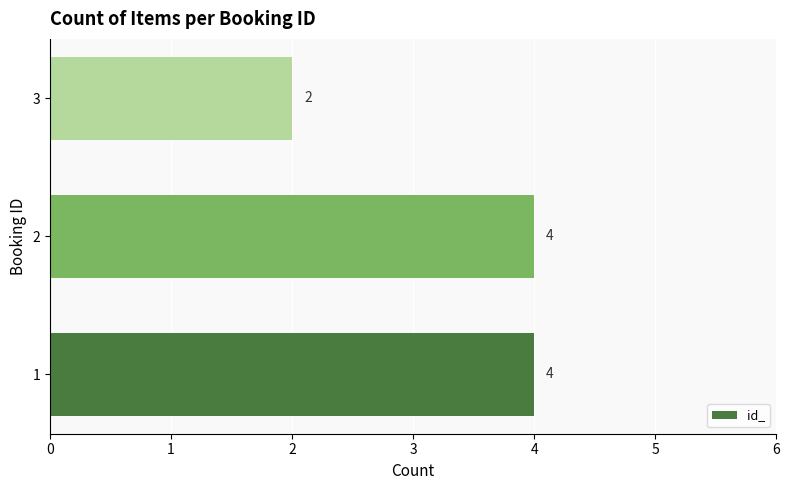

Reading bottom to top, what are all the values shown in this chart?

1=4	2=4	3=2